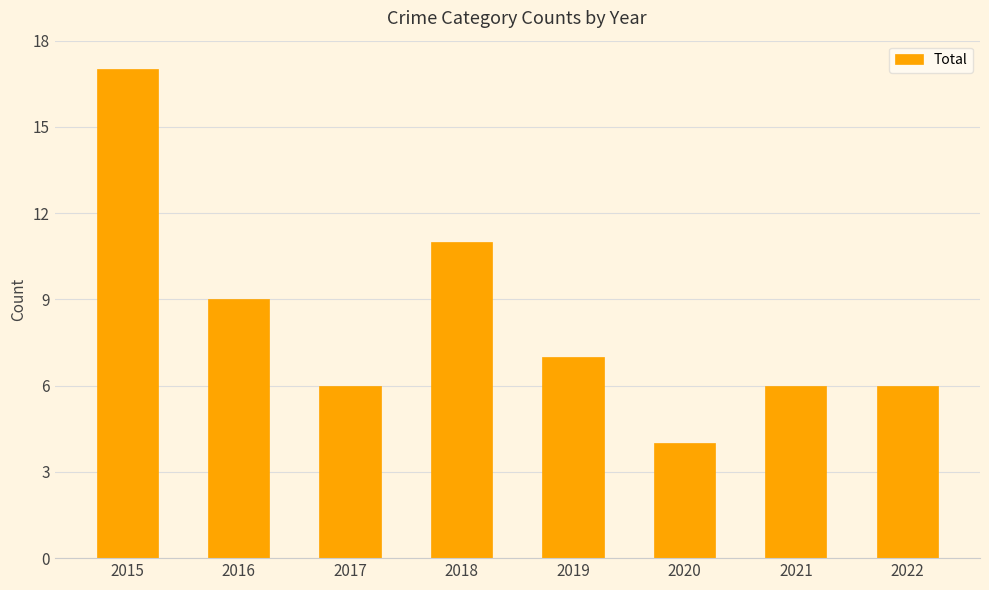

What is the average value?

8